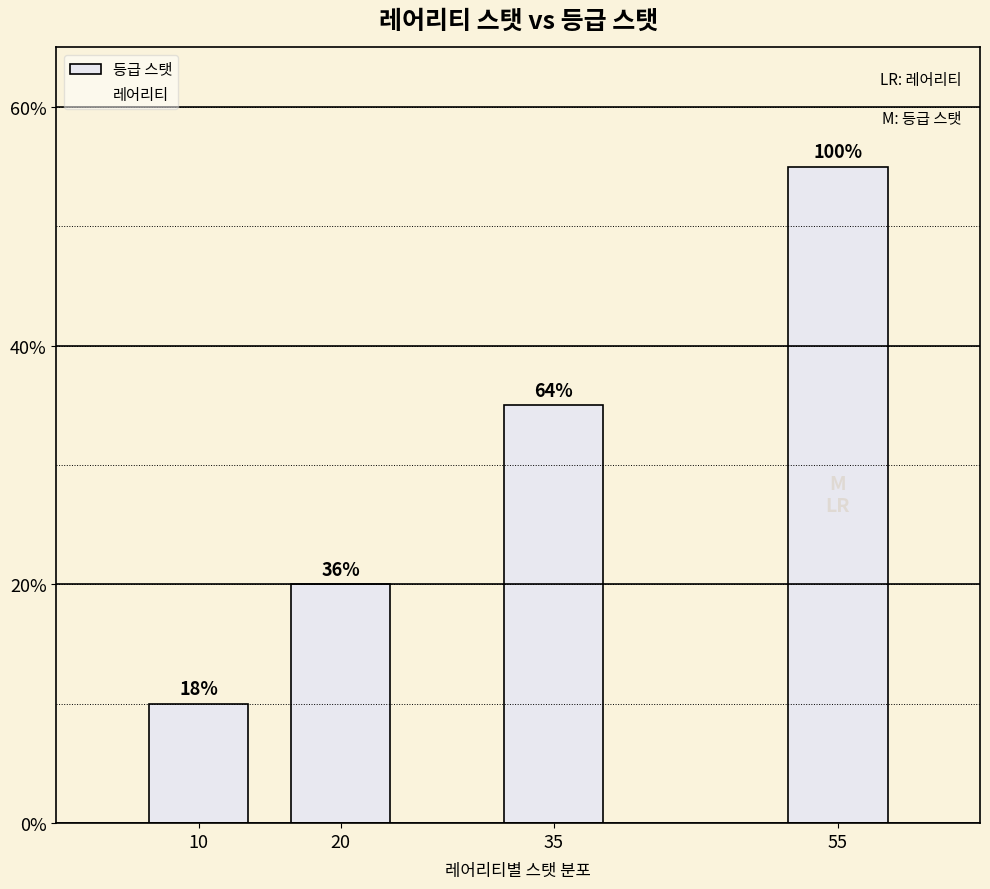

How many bars are there in total?

4